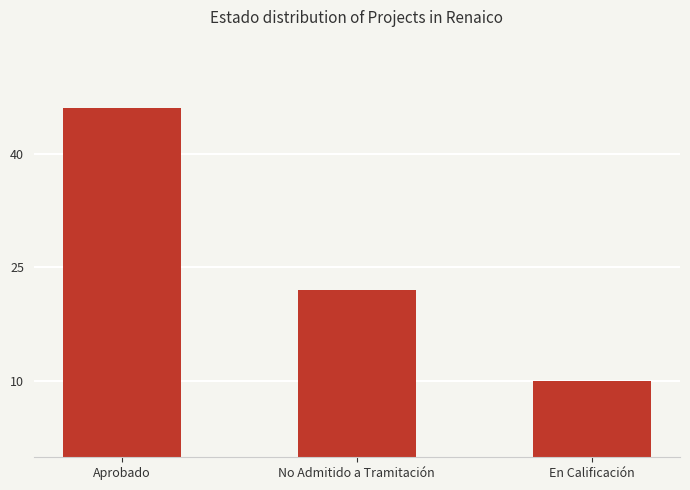

How many values are below 22?

1